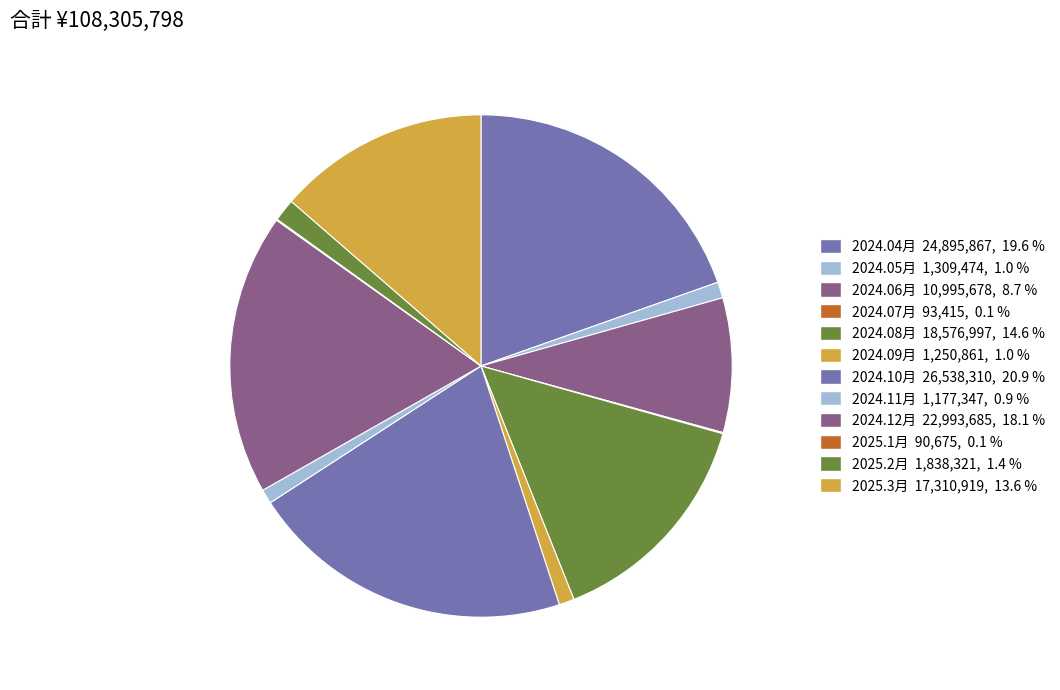

Count the number of slices in the pie.

12